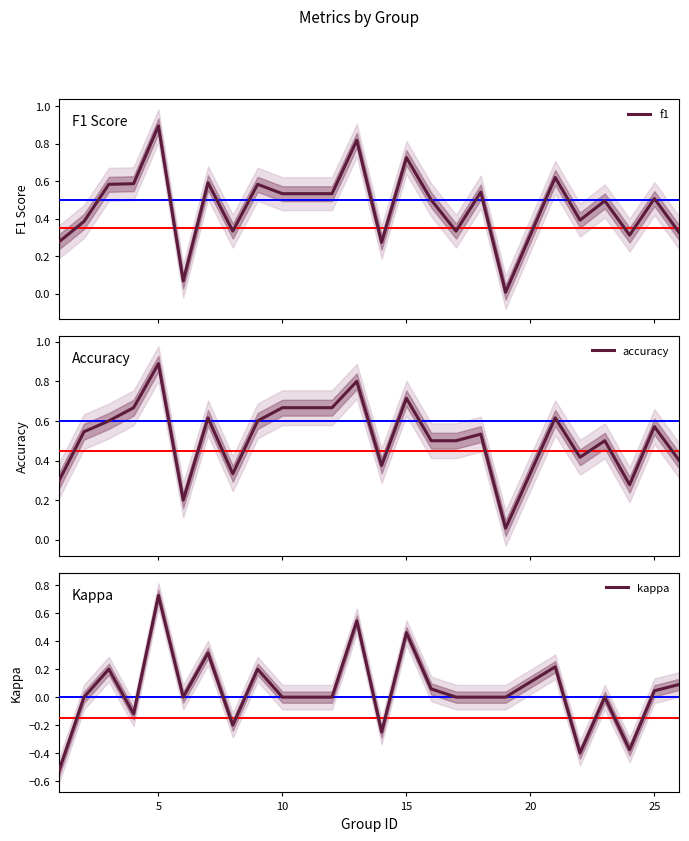

Which category has the highest value in the kappa series?

5